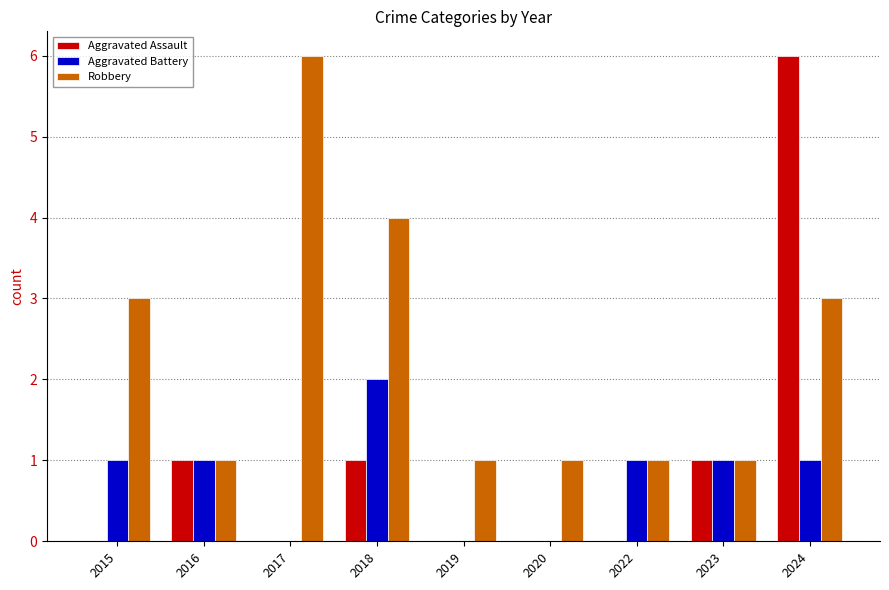

What are all the series names shown in the legend?

Aggravated Assault, Aggravated Battery, Robbery